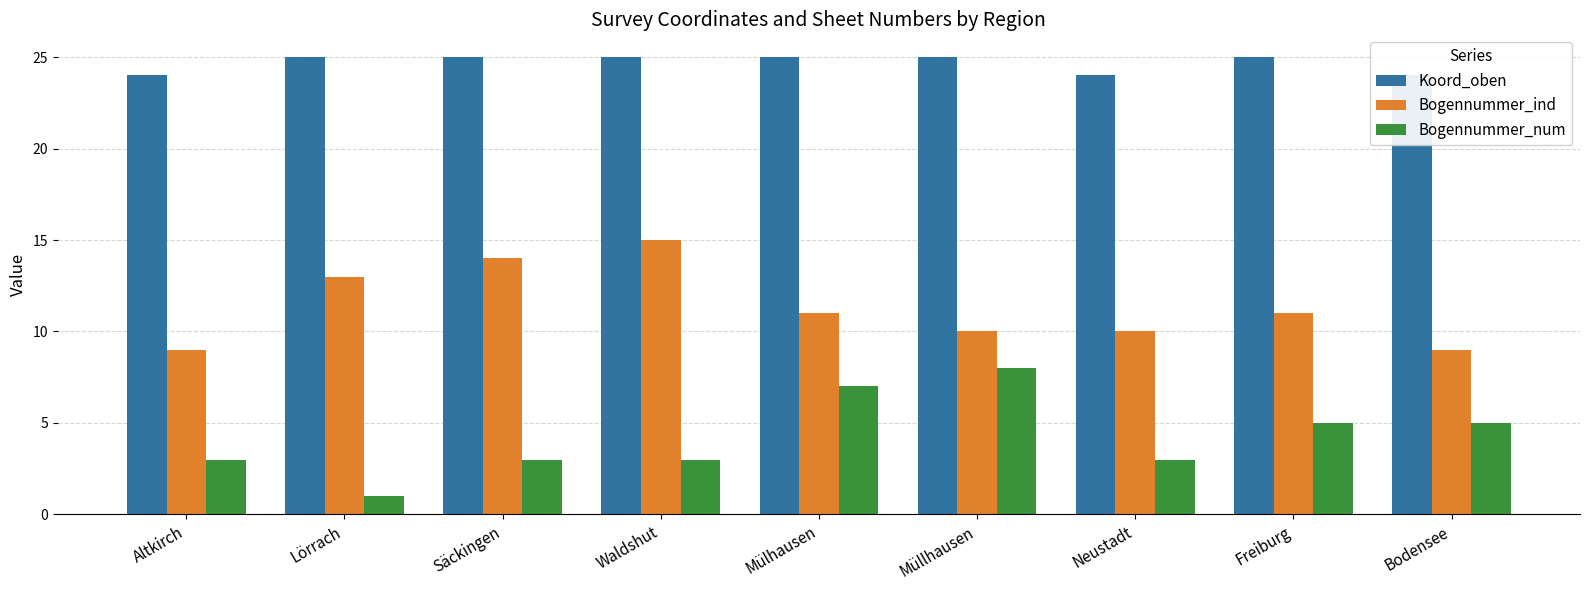

At which label is Koord_oben closest to 24?

Altkirch